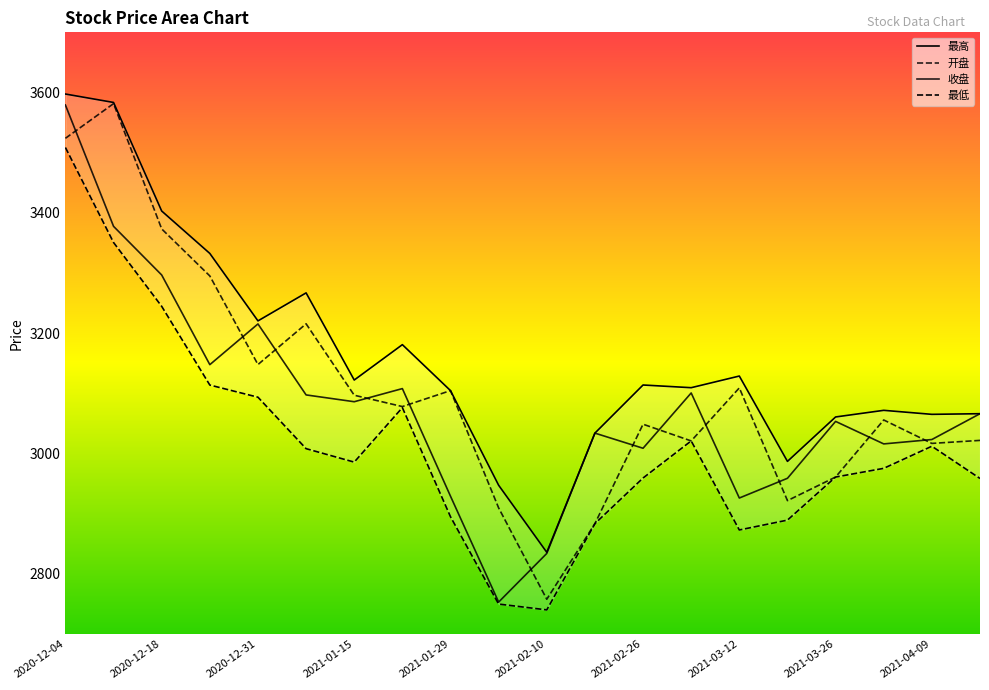

Which series changed the most between 2020-12-04 and 2021-02-10?

最低